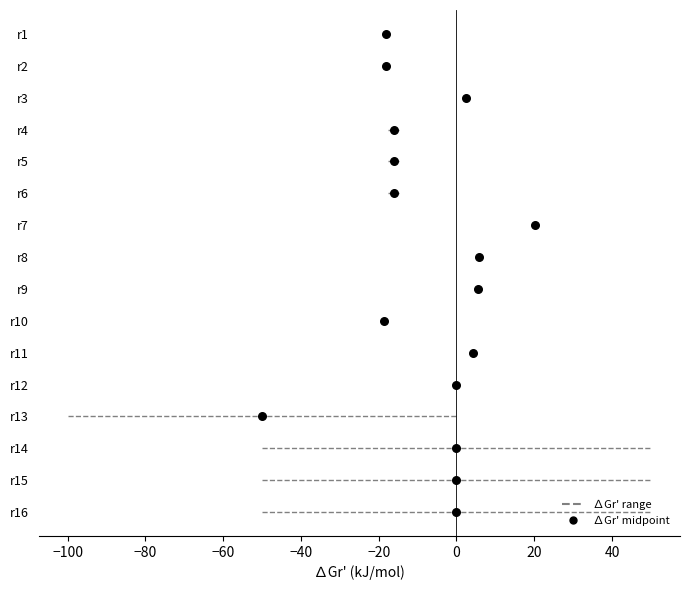

Which has a higher value, −40 or 15?

15